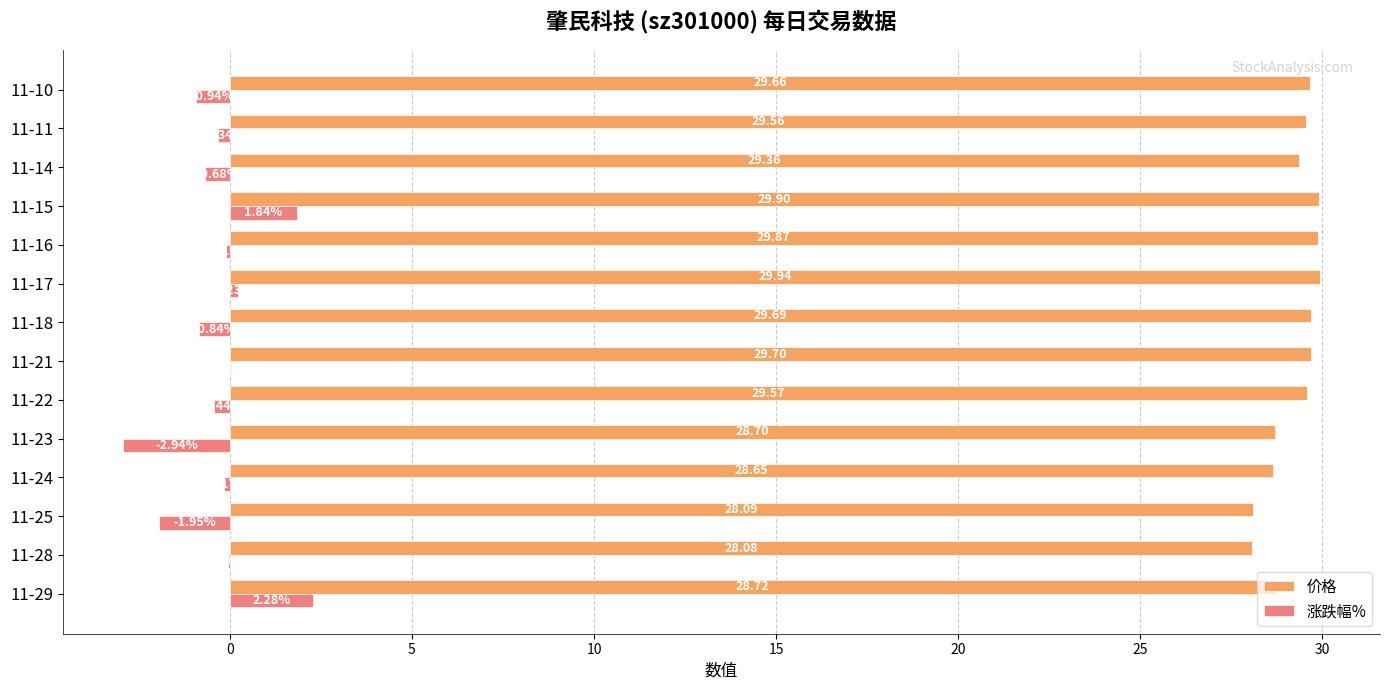

What is the sum of all 价格 values?

409.5